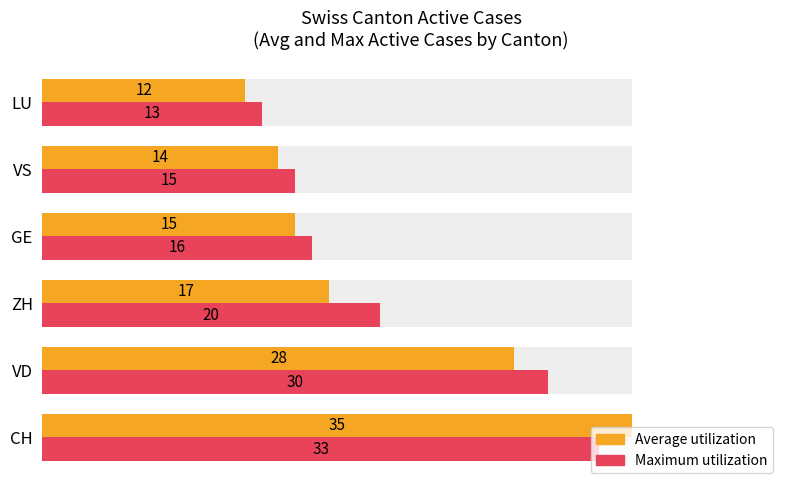

Which series has the widest spread of values?

Average utilization